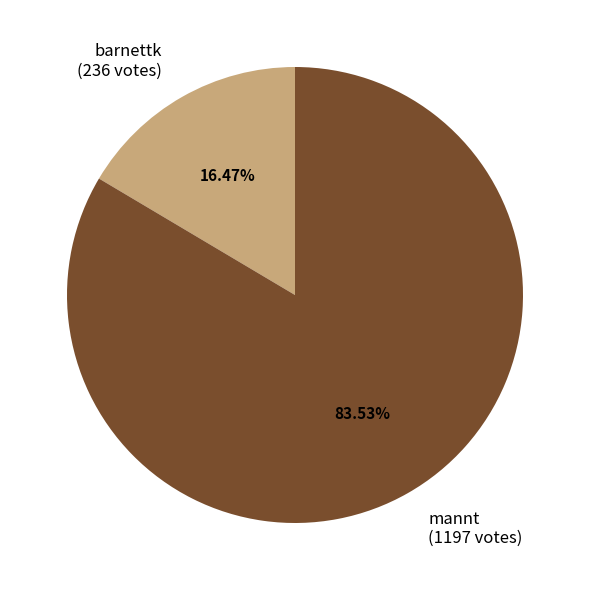

To the nearest percent, what is the difference between the largest and smallest slice percentages?

67%